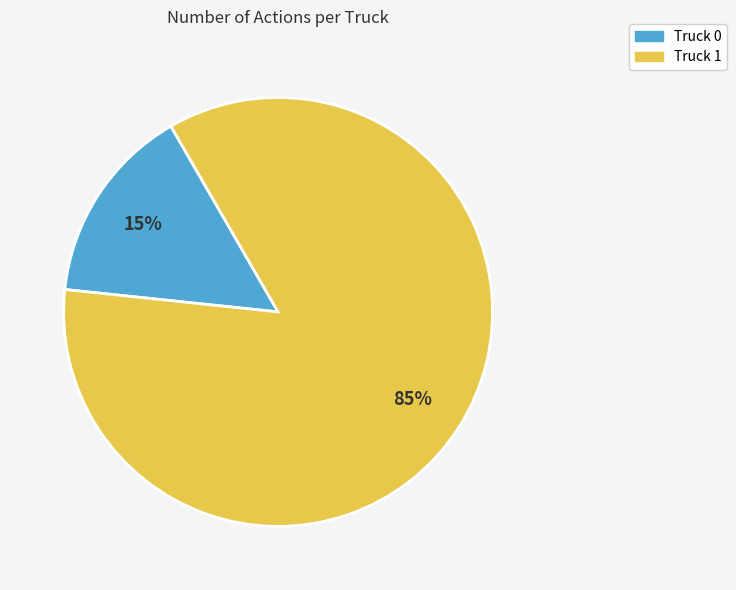

How many segments does this pie chart have?

2